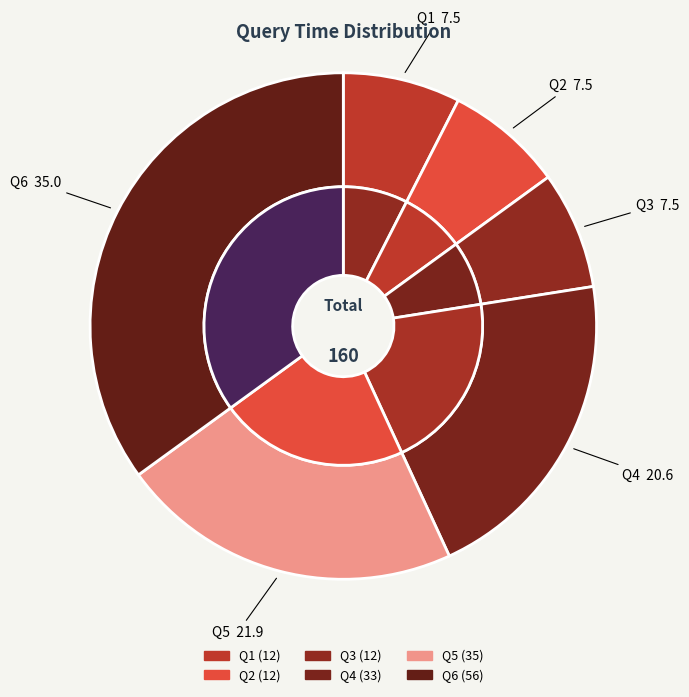

How much of the chart is everything except Q1?

92.5%